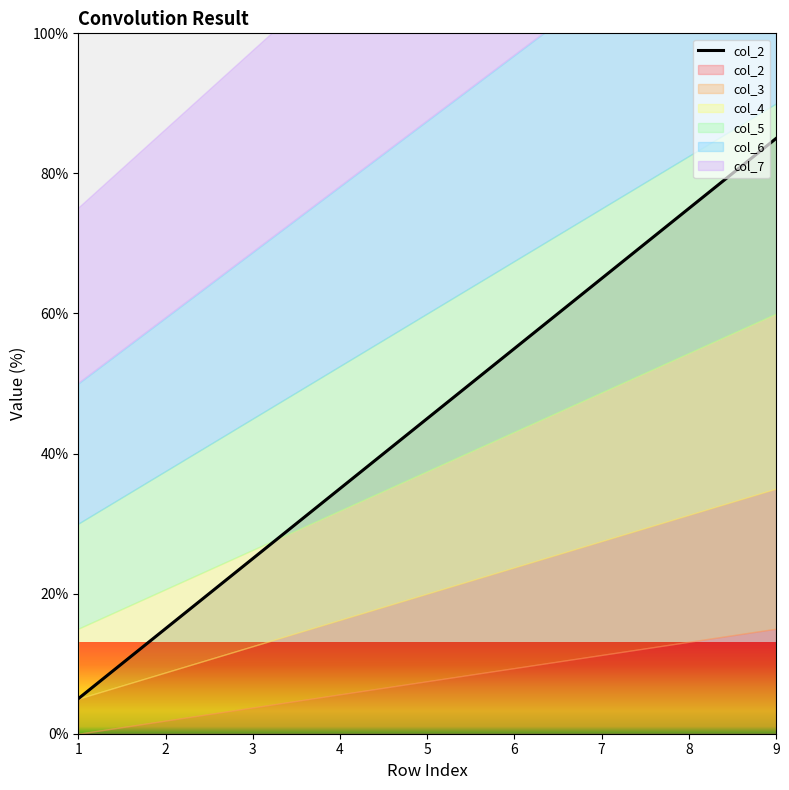

What is the value of the 9th point from the left?

85